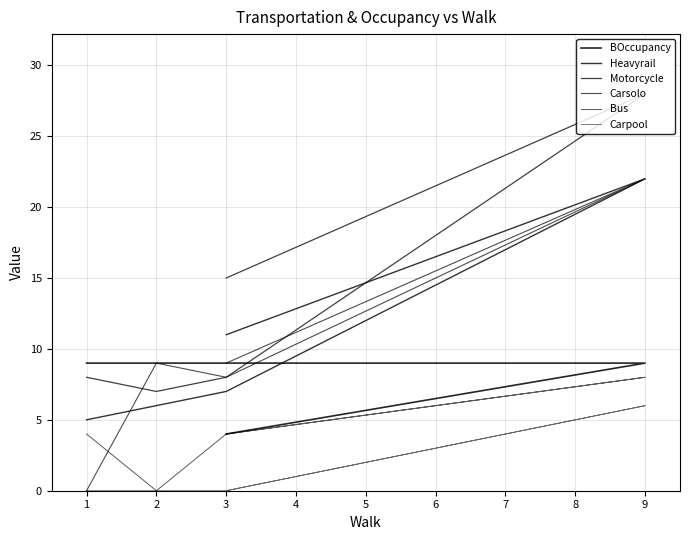

Which series has the widest spread of values?

Carsolo